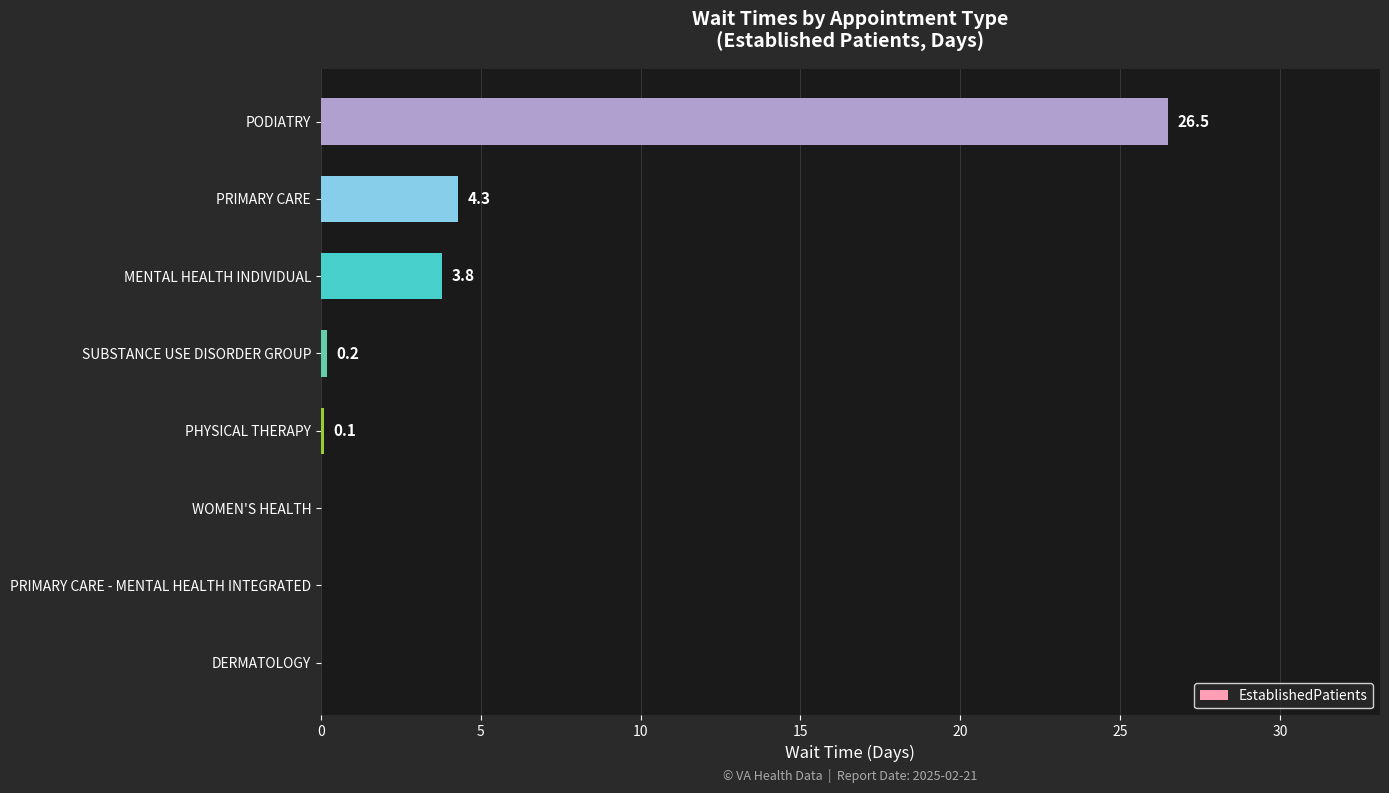

What is the sum of all values?

34.9